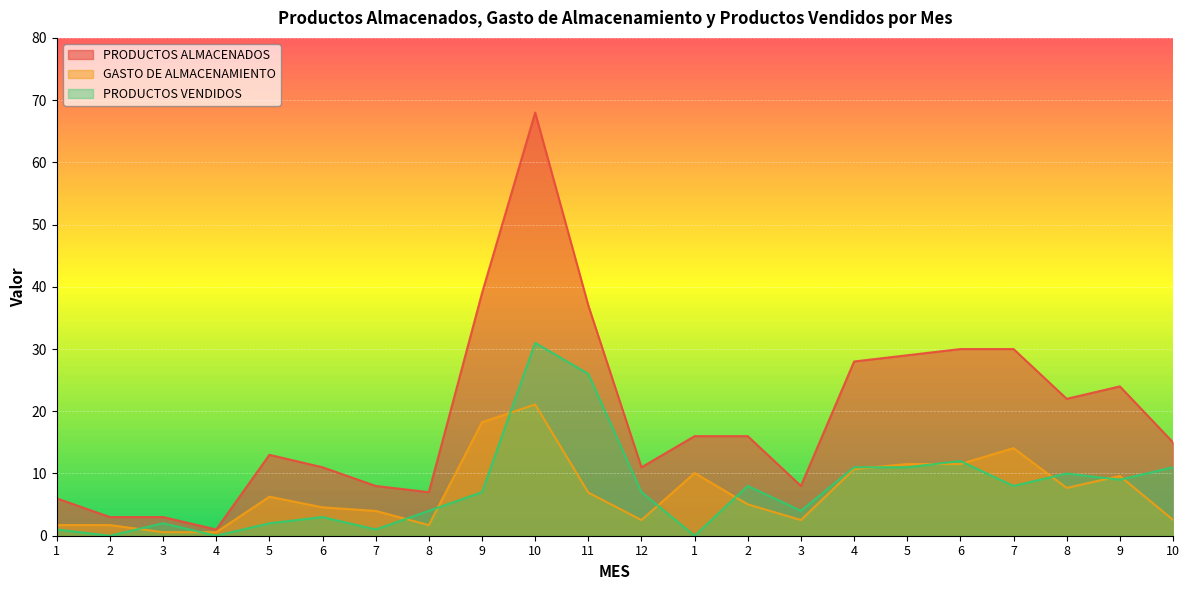

Which series has the widest spread of values?

PRODUCTOS ALMACENADOS